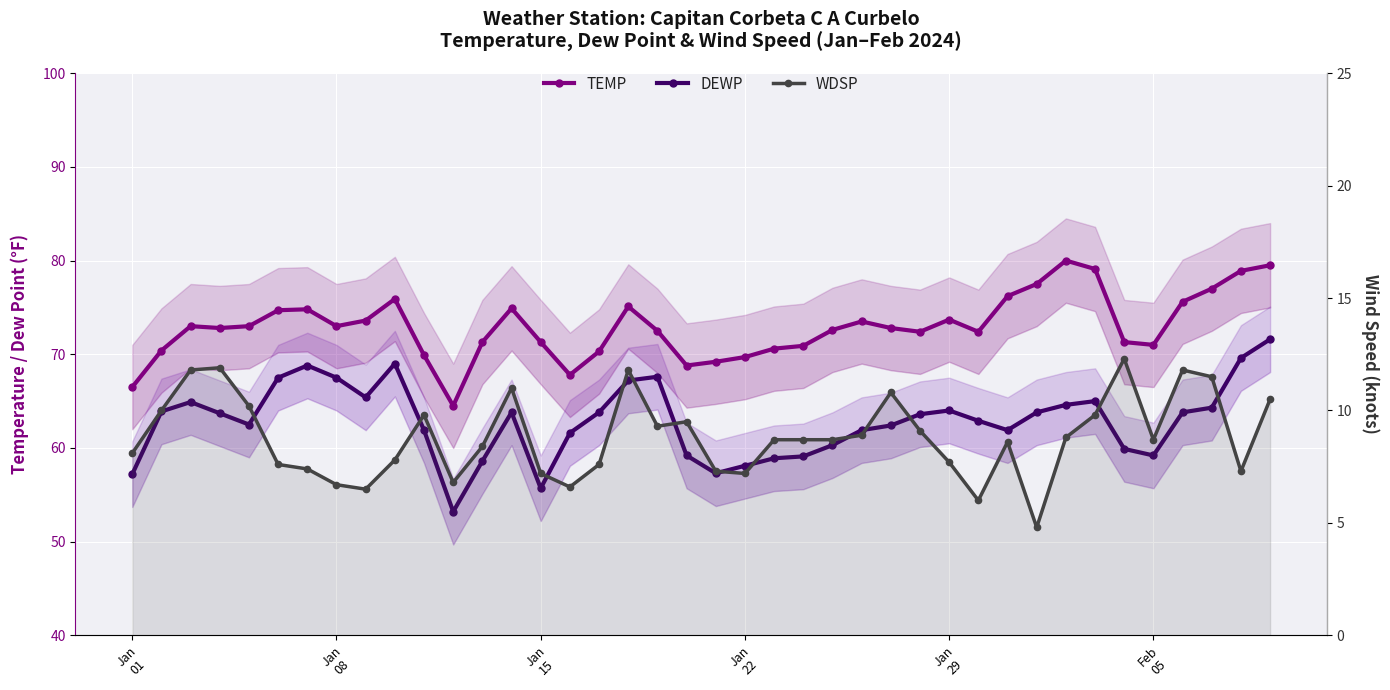

True or false: DEWP and WDSP intersect in this chart.

False